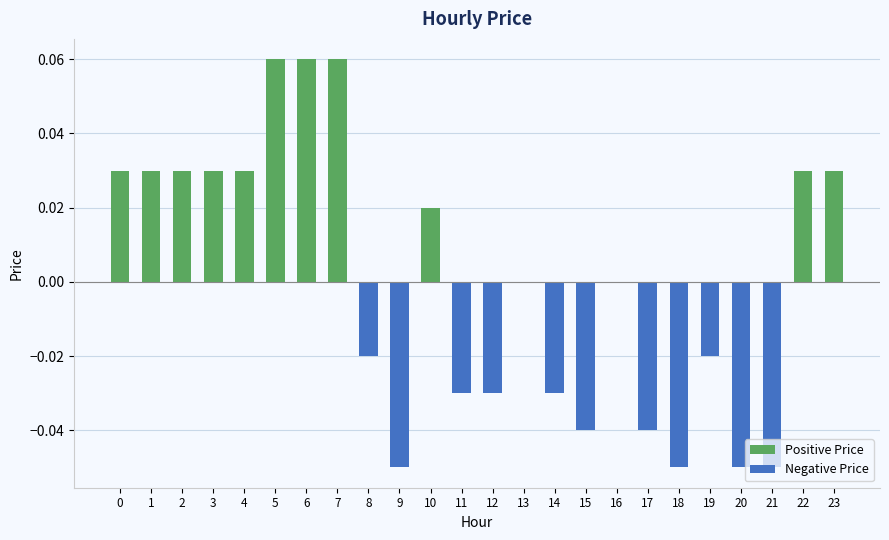

How many Negative Price values are between 0 and 1?

13